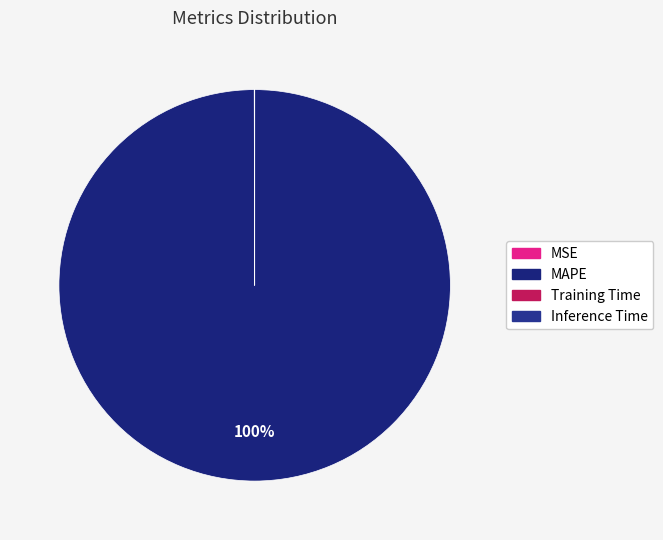

True or false: Training Time accounts for 12% of the total.

False